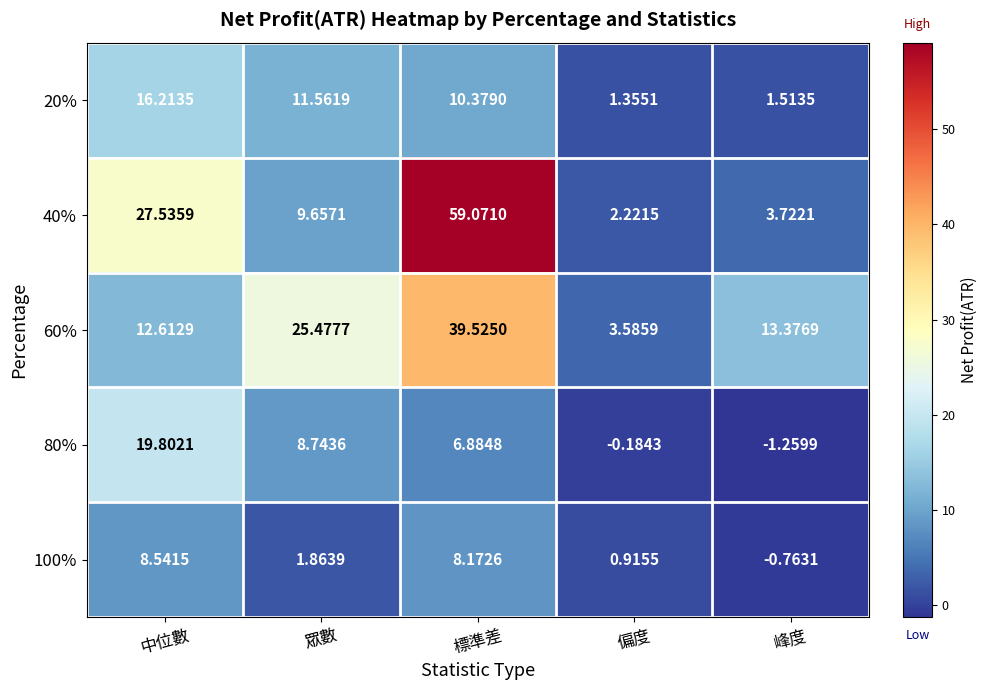

Is the value of 20% at 標準差 greater than the value of 100% at 峰度?

Yes